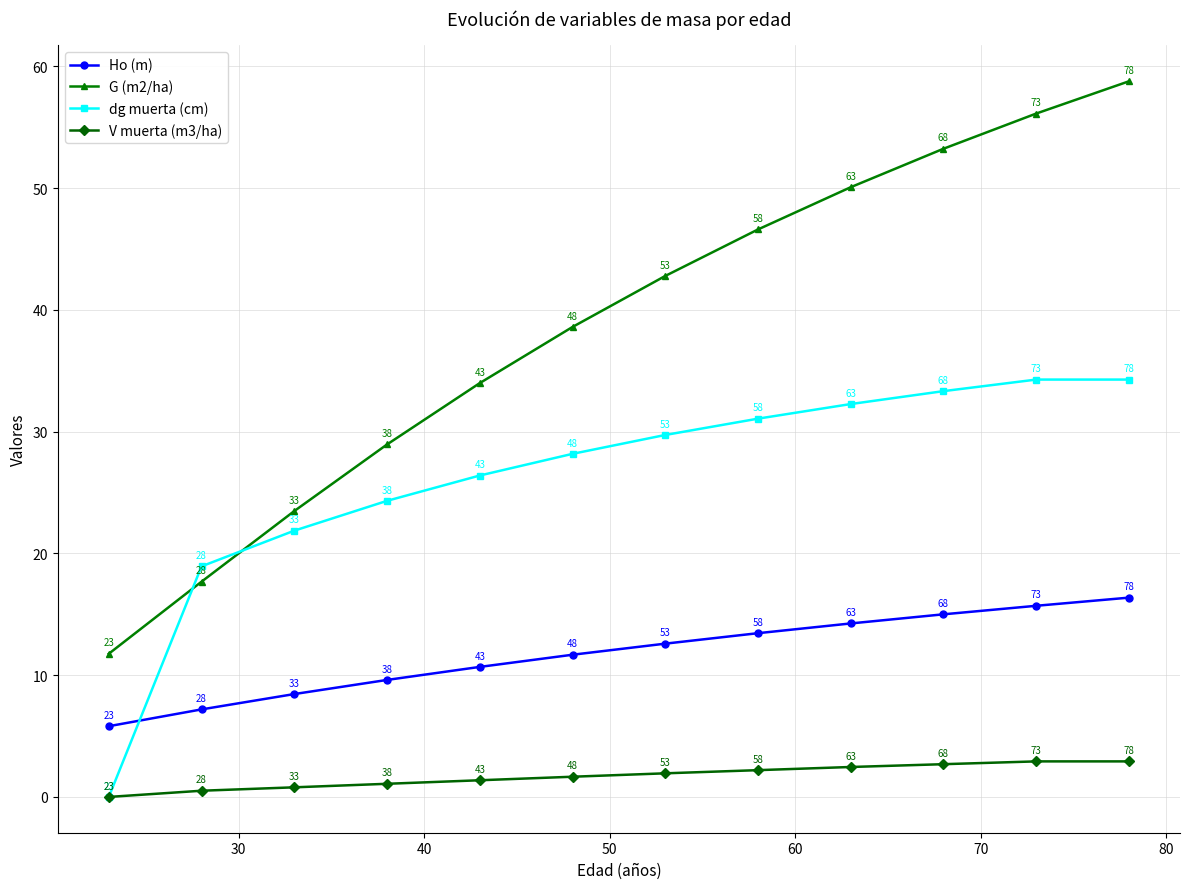

Which series has the widest spread of values?

G (m2/ha)